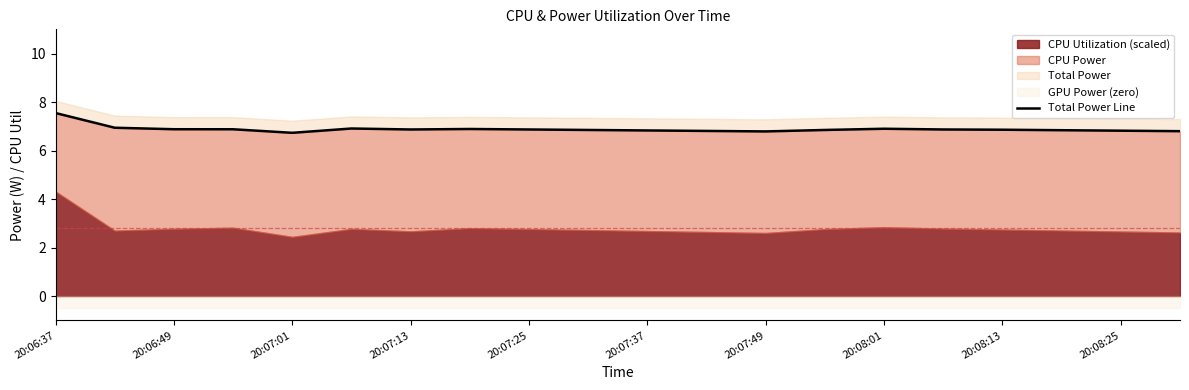

Reading right to left, transcribe all the data shown in this chart.

6.8	6.8	6.8	6.9	6.9	6.9	6.8	6.8	6.8	6.8	6.8	6.9	6.9	6.9	6.9	6.7	6.9	6.9	6.9	7.5